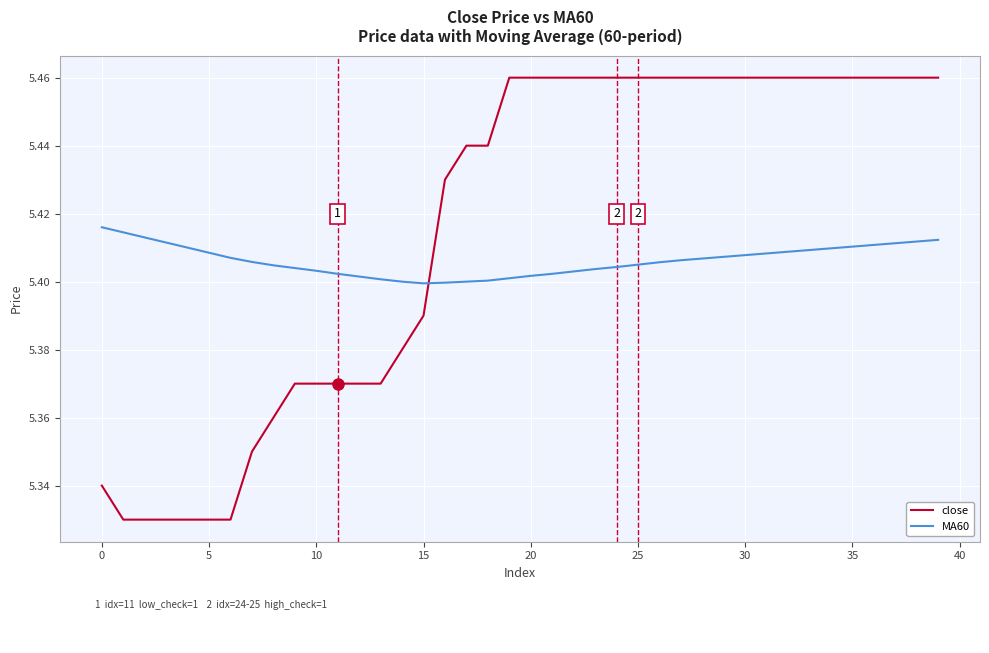

Which series has the largest total across all categories?

close